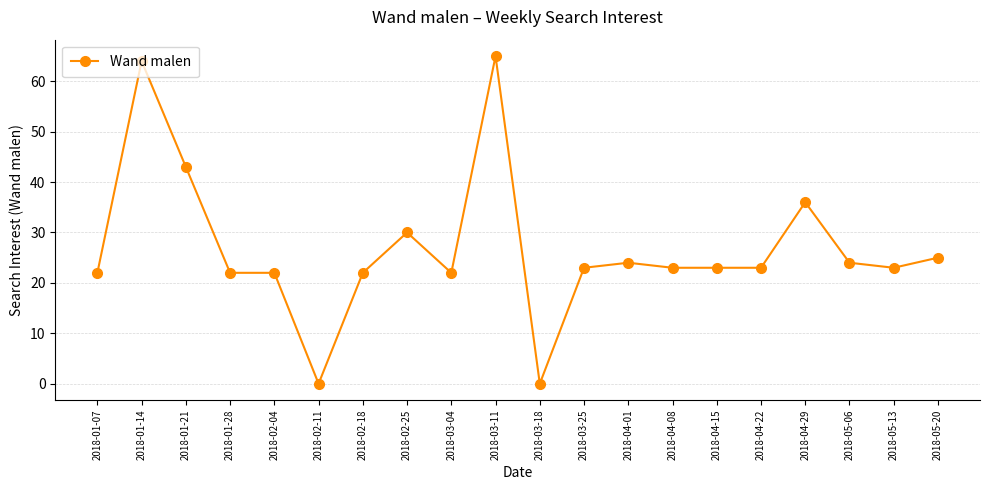

Reading left to right, what are all the values shown in this chart?

22	64	43	22	22	0	22	30	22	65	0	23	24	23	23	23	36	24	23	25